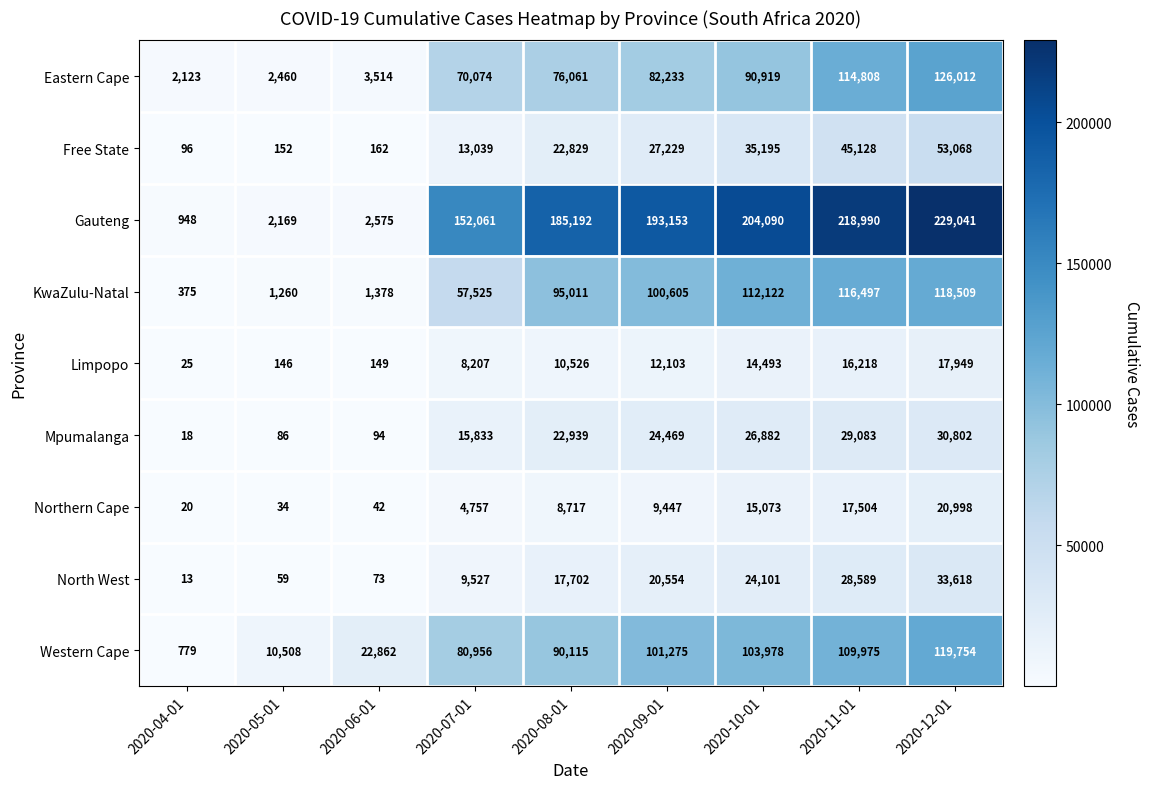

Which series has the largest total across all categories?

Gauteng